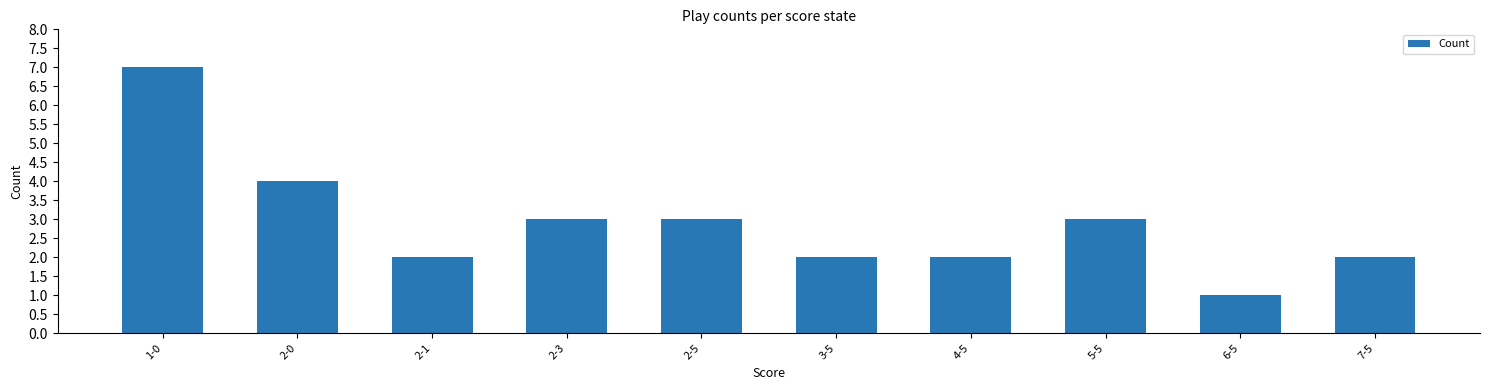

What is the label of the 9th bar from the left?

6-5